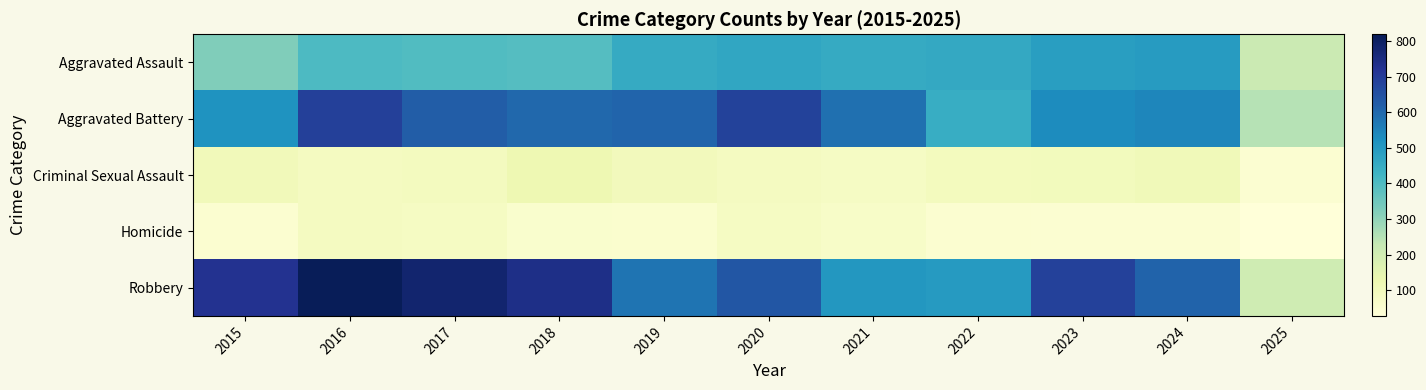

At how many categories does at least one series exceed 399?

10